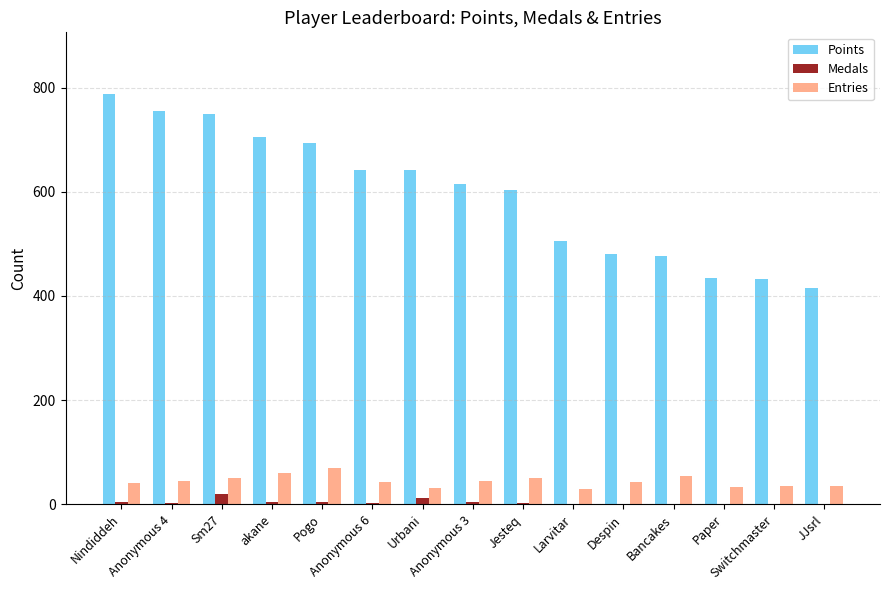

What is the maximum value shown in the chart?

788